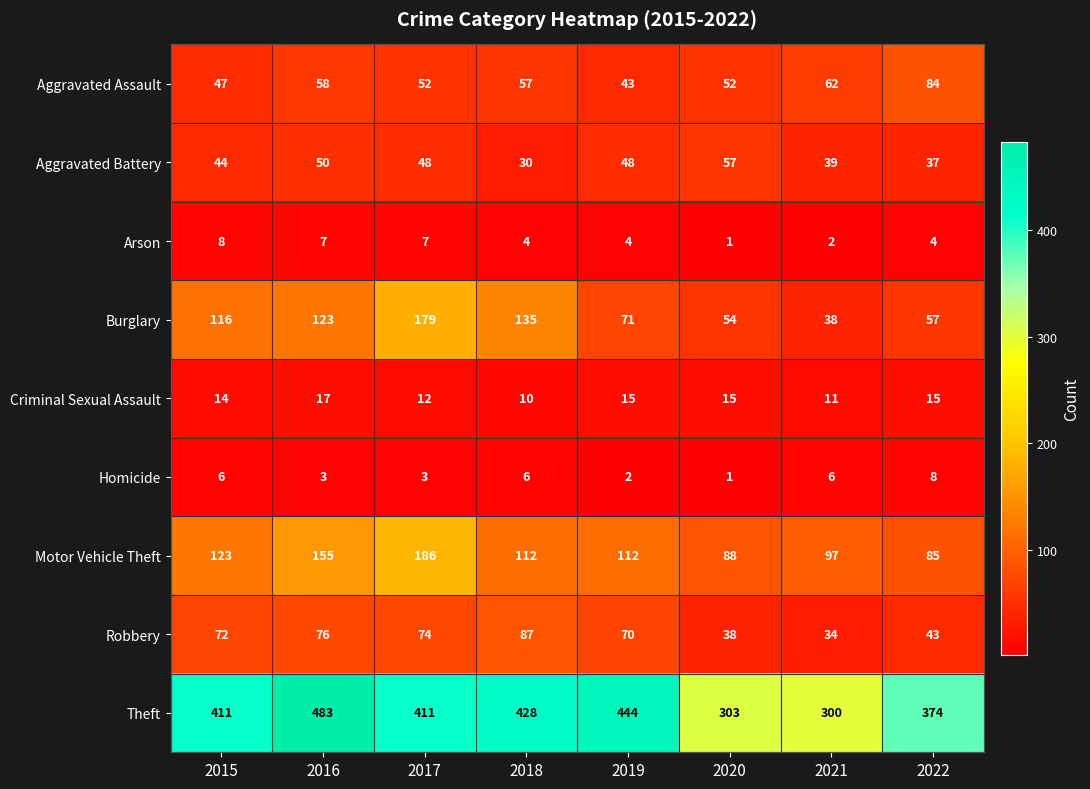

What is the difference between the second highest and second lowest values in the Criminal Sexual Assault series?

4